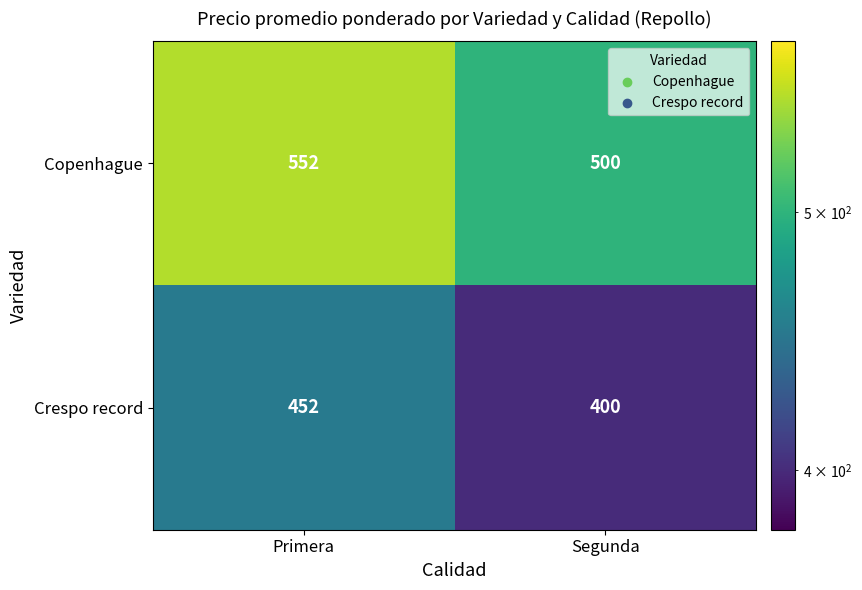

What is the approximate value of Copenhague at Segunda?

500